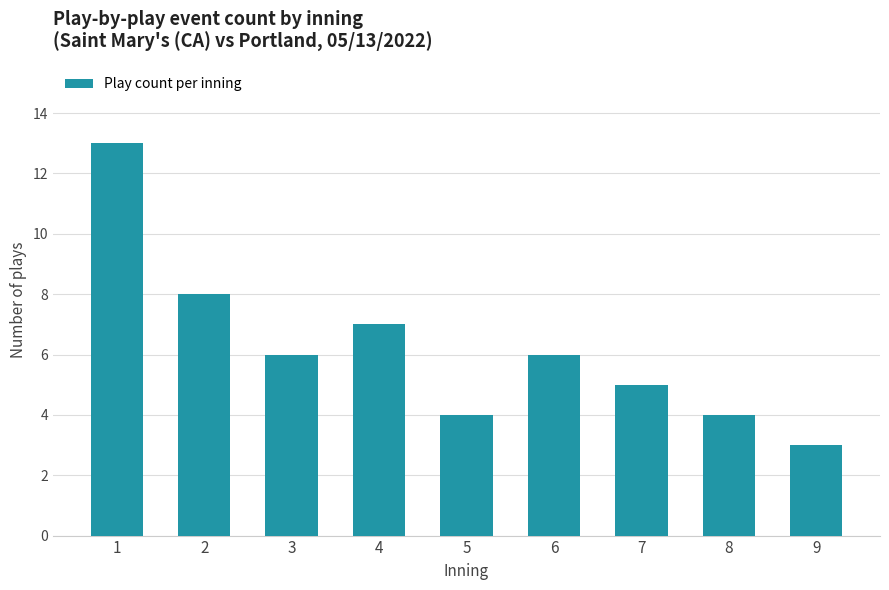

Approximately how many times larger is the value at 8 compared to 3?

0.7